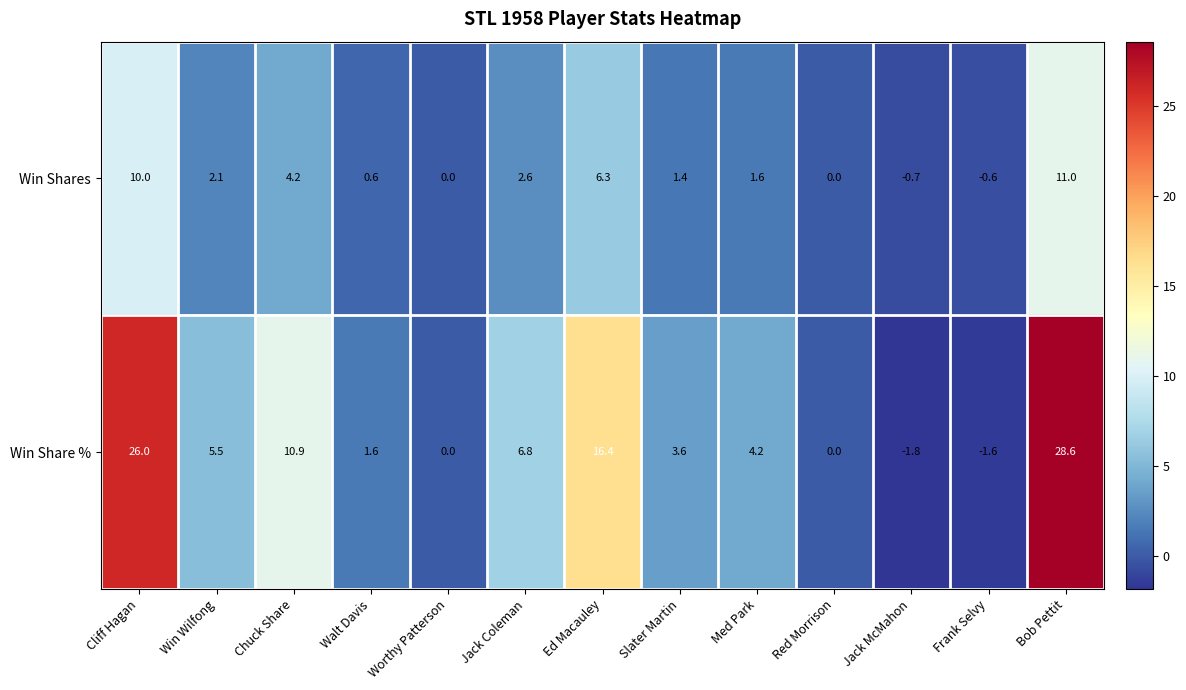

How many values in Win Share % are below zero?

2